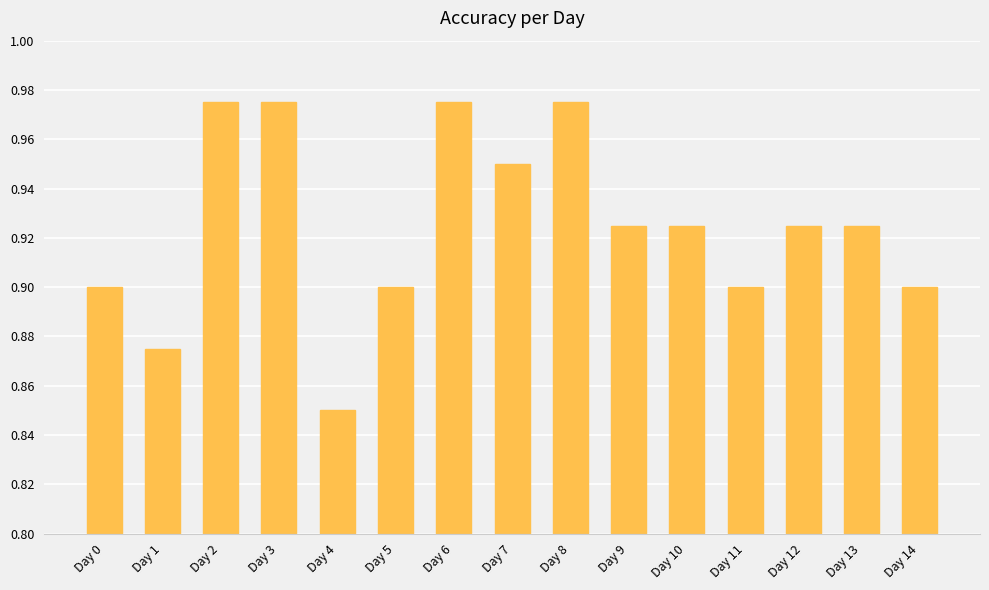

Where is the data nearest to the value 0?

Day 4